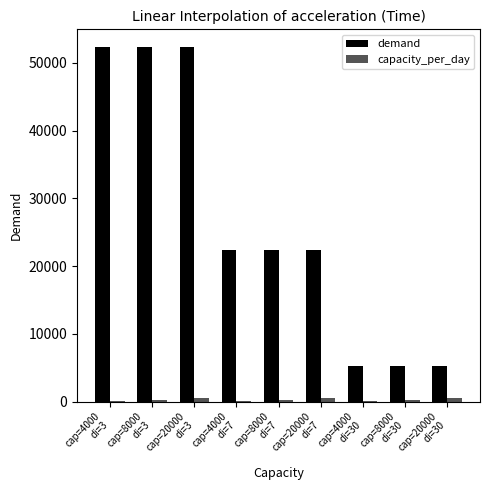

What is the sum of all demand values?

239904